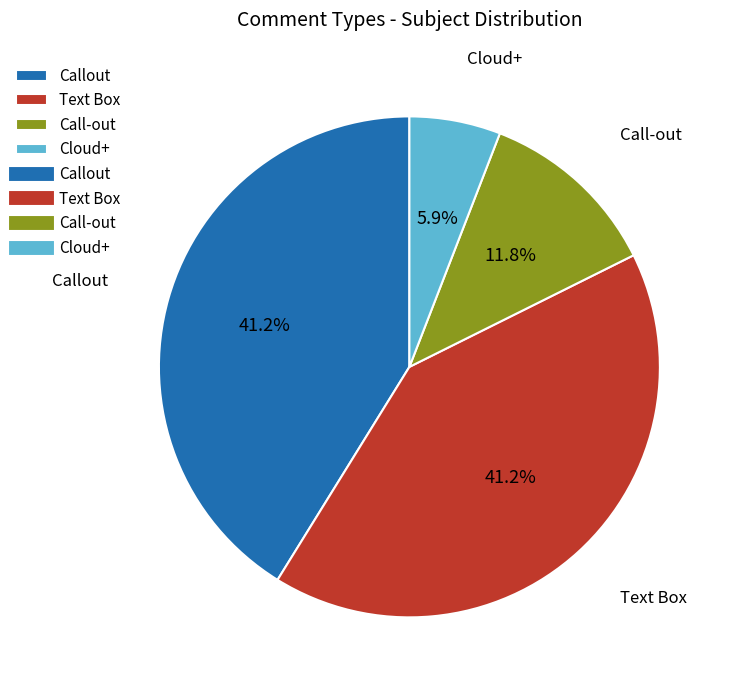

True or false: Call-out accounts for 1% of the total.

False